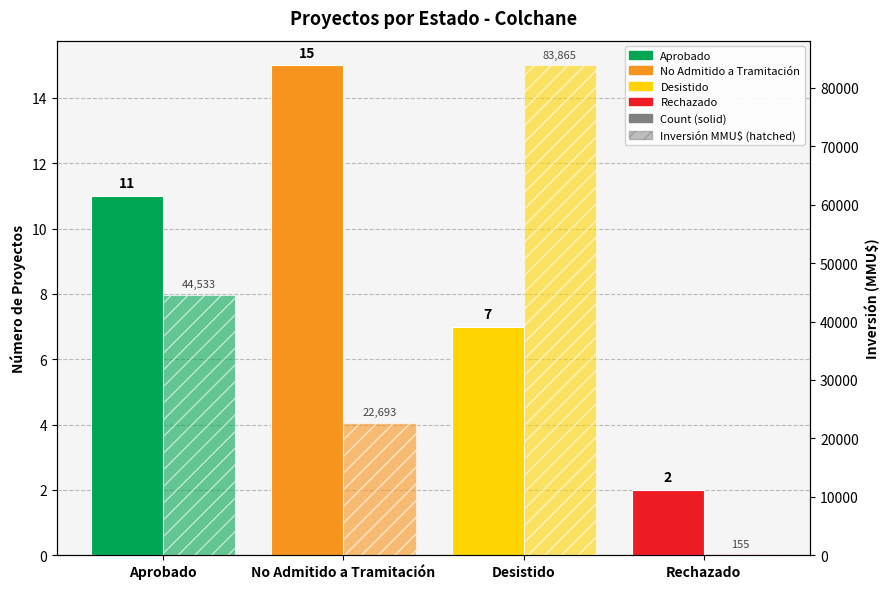

How many values in the Inversión (MMU$) series are below 44533?

2